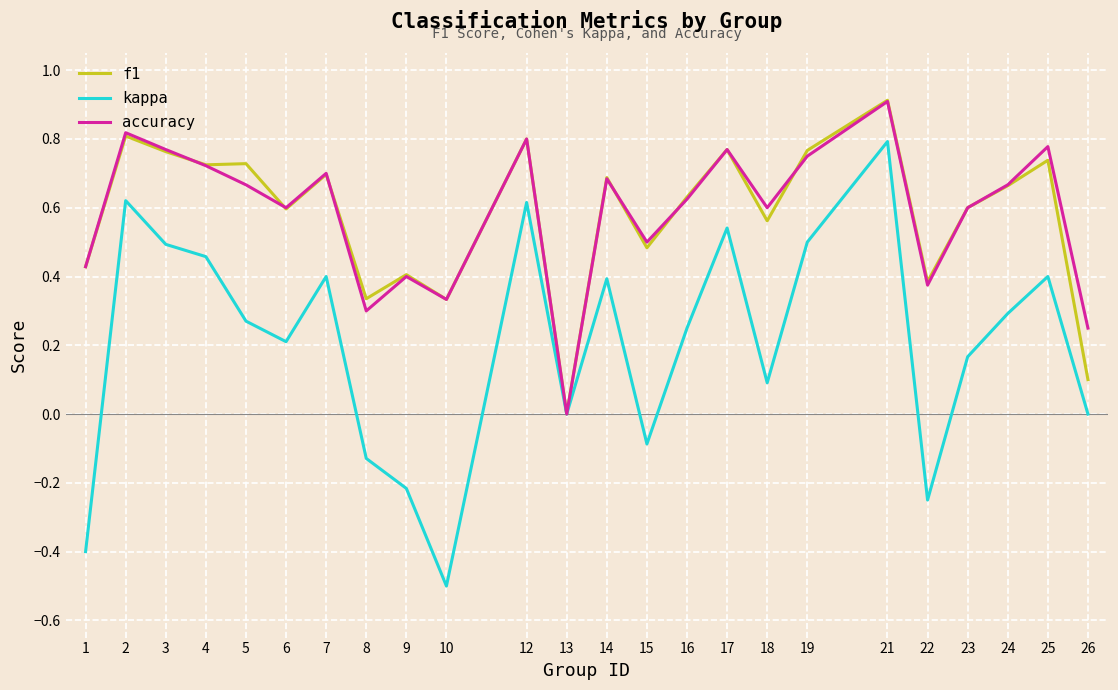

What is the difference between the maximum and minimum values in the accuracy series?

0.9